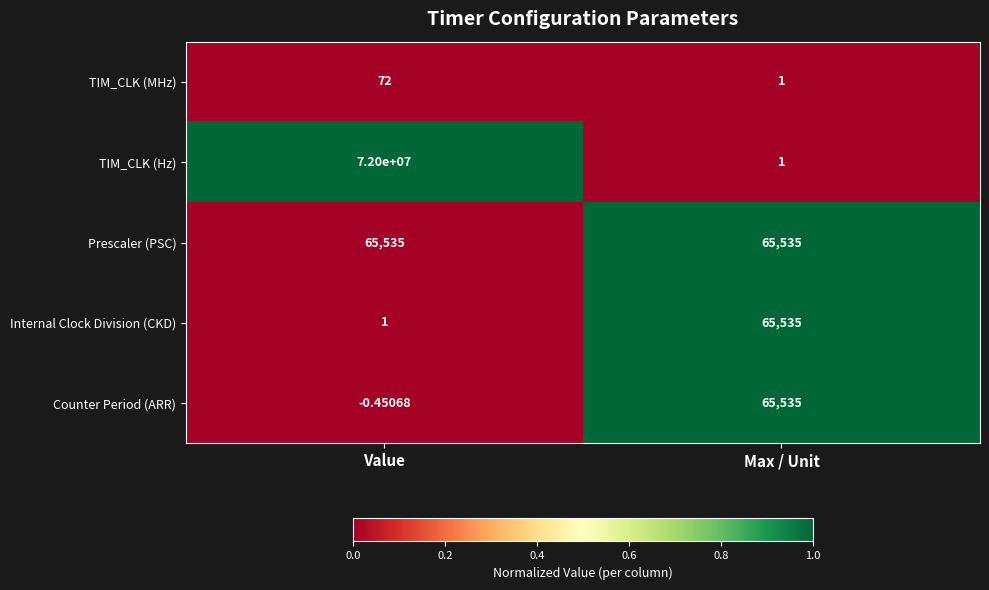

At Value, list the series in order from largest to smallest.

TIM_CLK (Hz), Prescaler (PSC), TIM_CLK (MHz), Internal Clock Division (CKD), Counter Period (ARR)